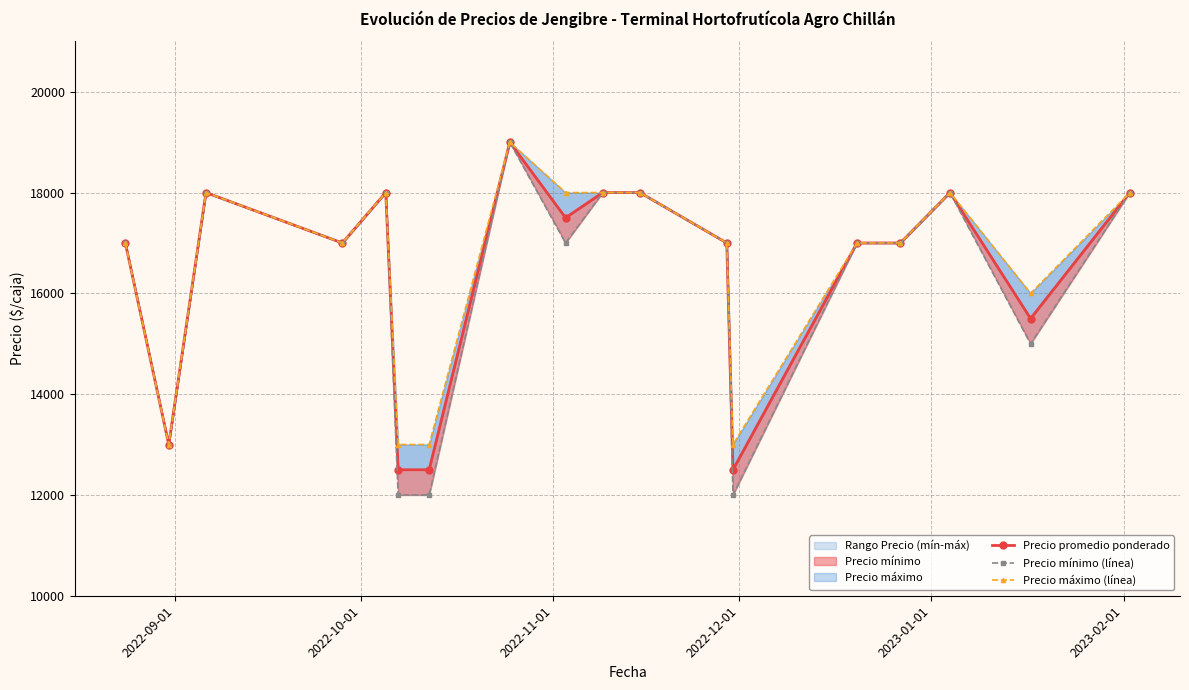

The value of Precio mínimo (línea) at 10 is 24398. True or false?

False